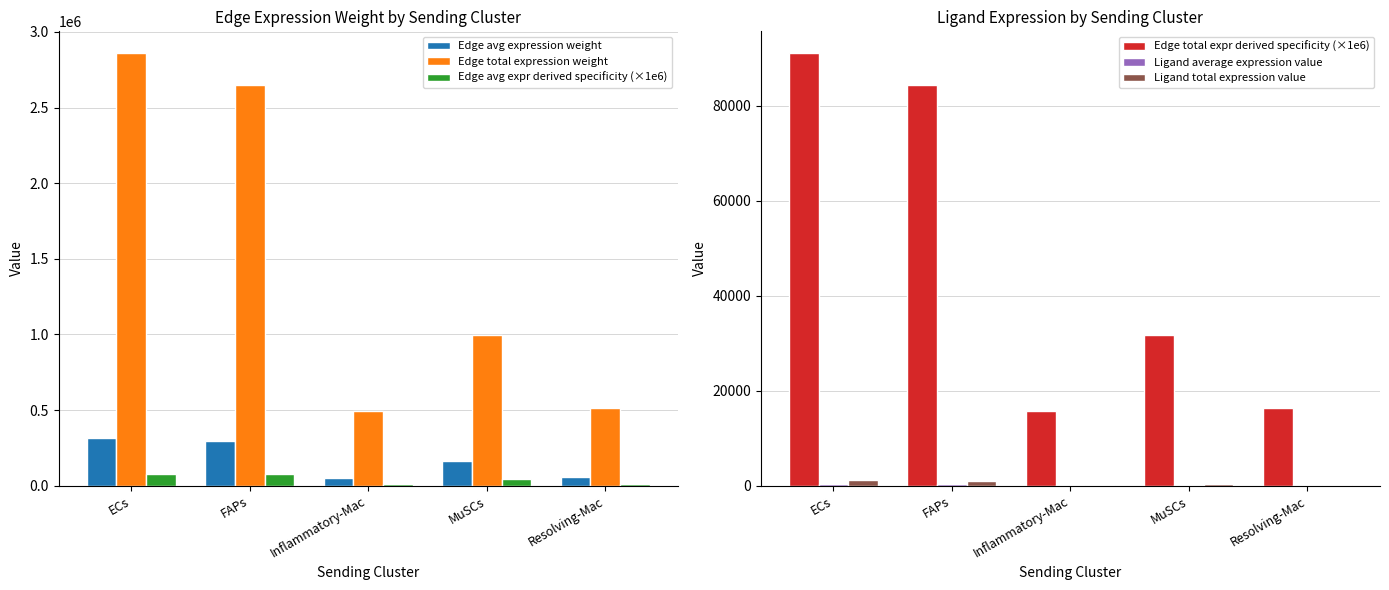

Where does the Ligand average expression value series first go above 201?

ECs